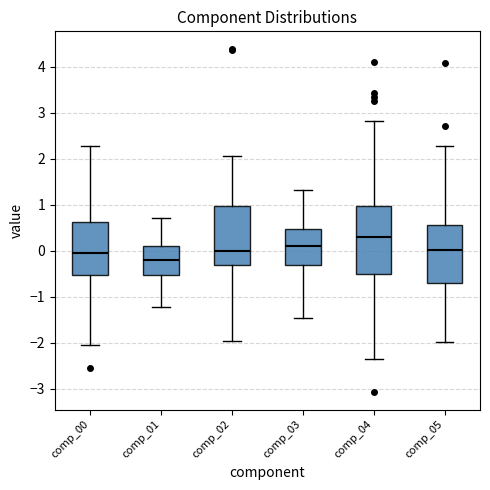

Reading left to right, read every box against the y-axis: the position of its median line, the range the box covers, and the ends of its whiskers. The values are not printed on the chart, so give them approximately, as read against the axis.

comp_00: median 0.0, box -0.5 to 0.6, whiskers -2.1 to 2.3
comp_01: median -0.2, box -0.5 to 0.1, whiskers -1.2 to 0.7
comp_02: median 0.0, box -0.3 to 1.0, whiskers -2.0 to 2.1
comp_03: median 0.1, box -0.3 to 0.5, whiskers -1.5 to 1.3
comp_04: median 0.3, box -0.5 to 1.0, whiskers -2.4 to 2.8
comp_05: median 0.0, box -0.7 to 0.6, whiskers -2.0 to 2.3